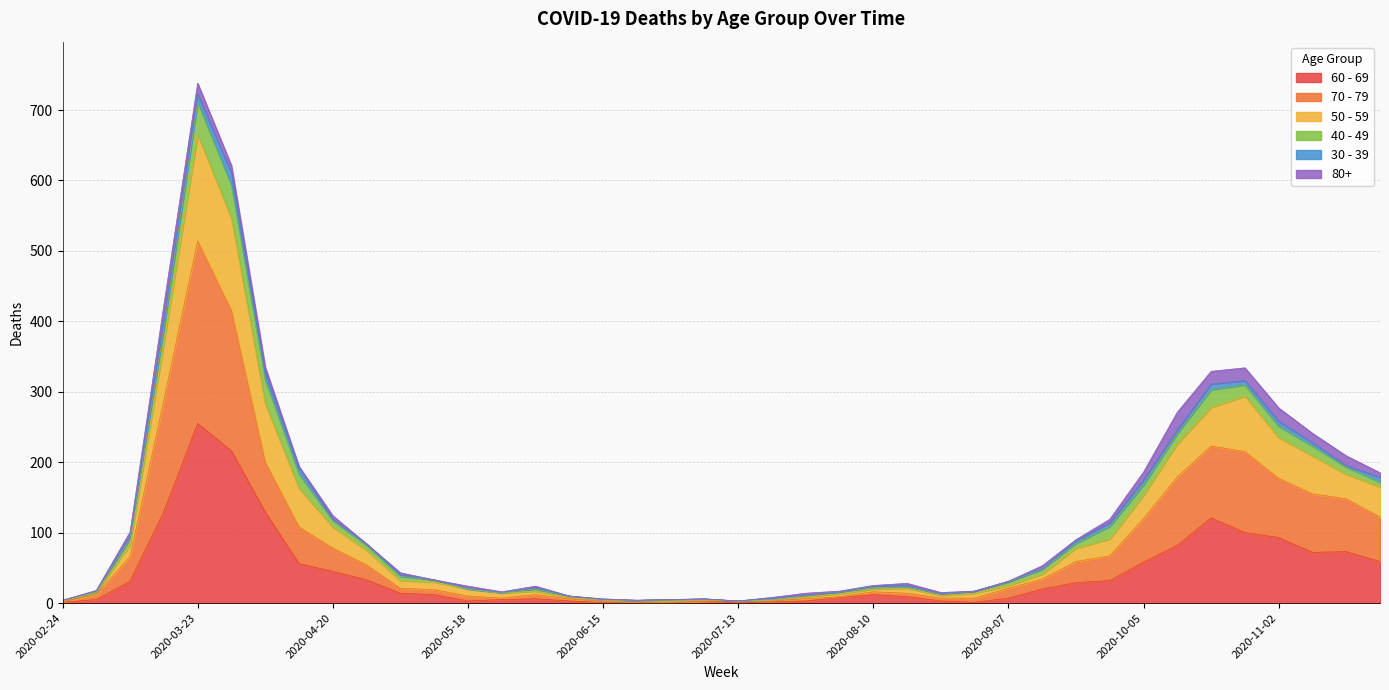

True or false: 70 - 79 and 60 - 69 cross at least once.

False